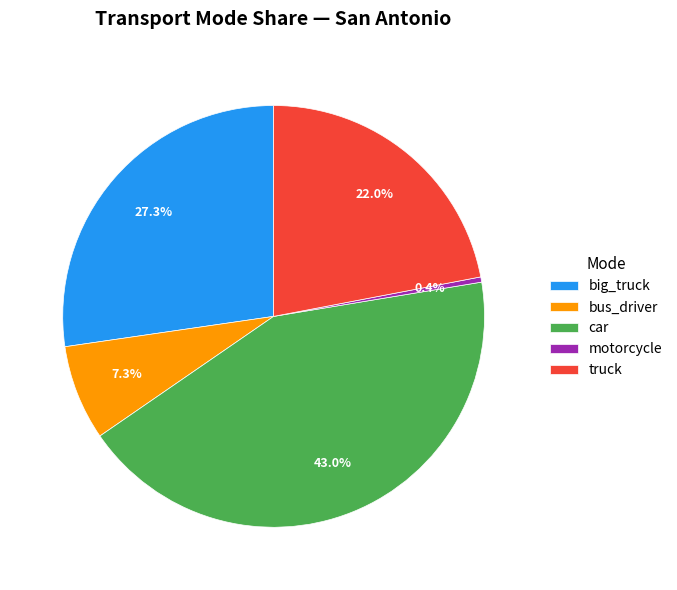

To the nearest percent, what is the difference between the truck and bus_driver slice percentages?

15%